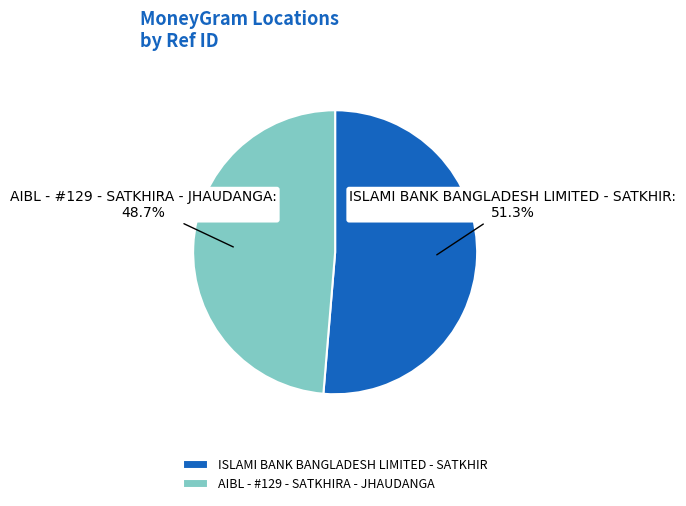

True or false: AIBL - #129 - SATKHIRA - JHAUDANGA accounts for 61% of the total.

False